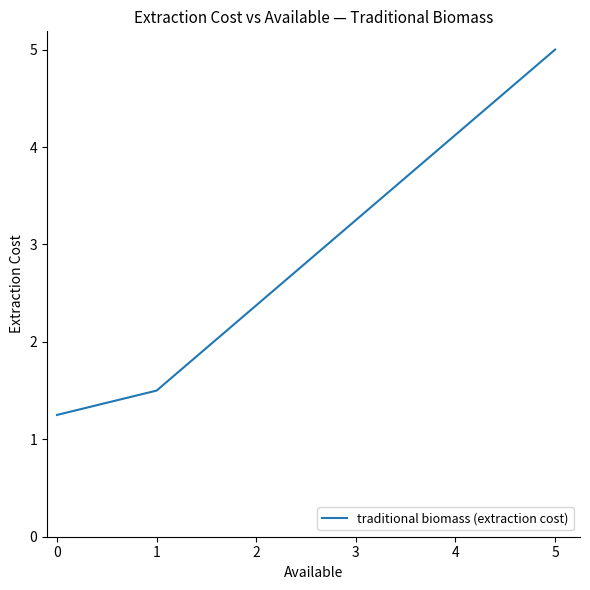

Rank the categories by value from lowest to highest.

0, 1, 5